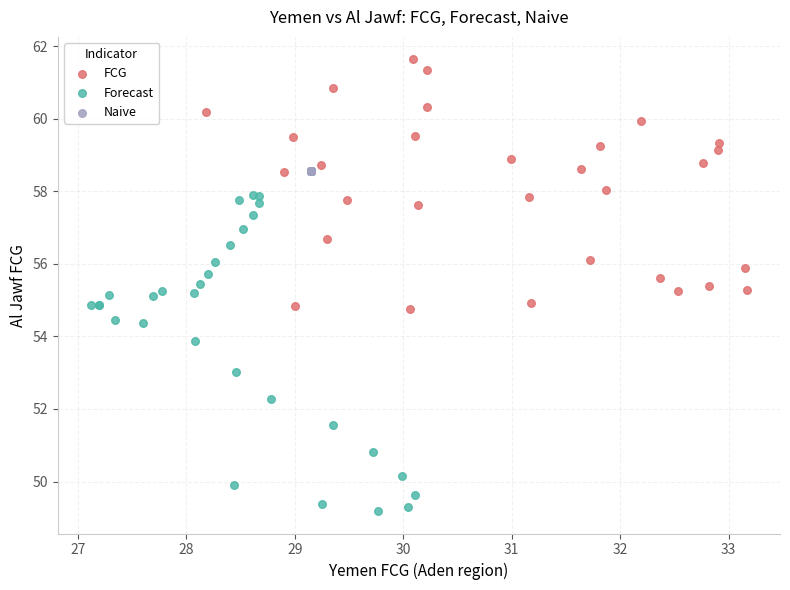

What are all the series names shown in the legend?

FCG, Forecast, Naive